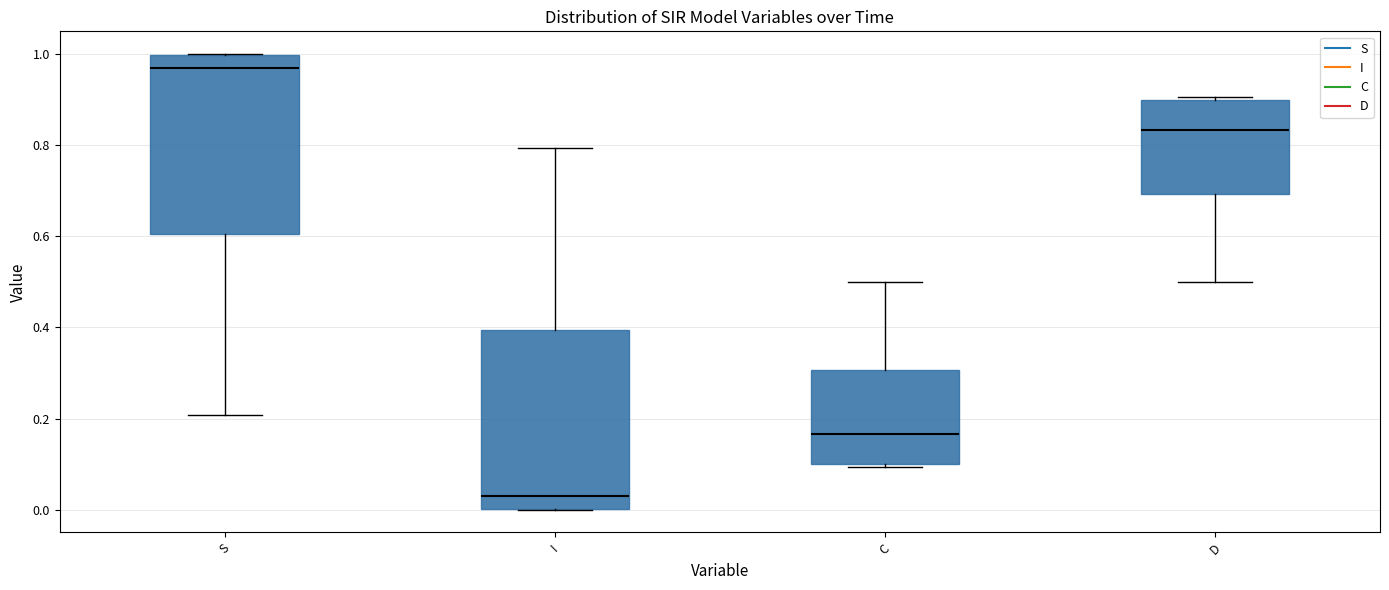

Reading left to right, transcribe this box plot: for each box, give where its median line is, the range the box spans, and where its two whiskers end, as read against the y-axis. The values are not printed on the chart, so give them approximately, as read against the axis.

S: median 0.96, box 0.60 to 1.00, whiskers 0.20 to 1.00
I: median 0.04, box 0.00 to 0.40, whiskers 0.00 to 0.80
C: median 0.16, box 0.10 to 0.30, whiskers 0.10 (just below the box's lower edge) to 0.50
D: median 0.84, box 0.70 to 0.90, whiskers 0.50 to 0.90 (just above the box's upper edge)